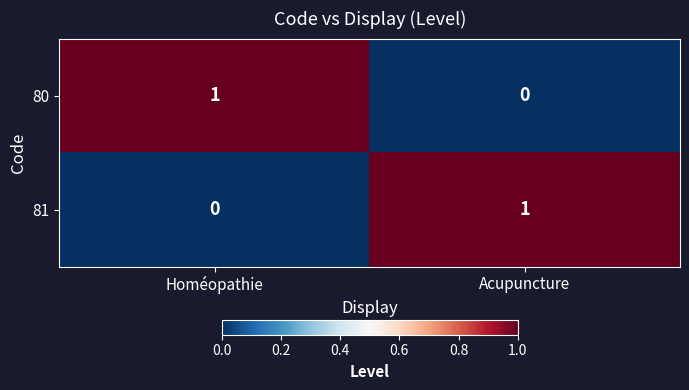

At how many categories does at least one series exceed 0?

2